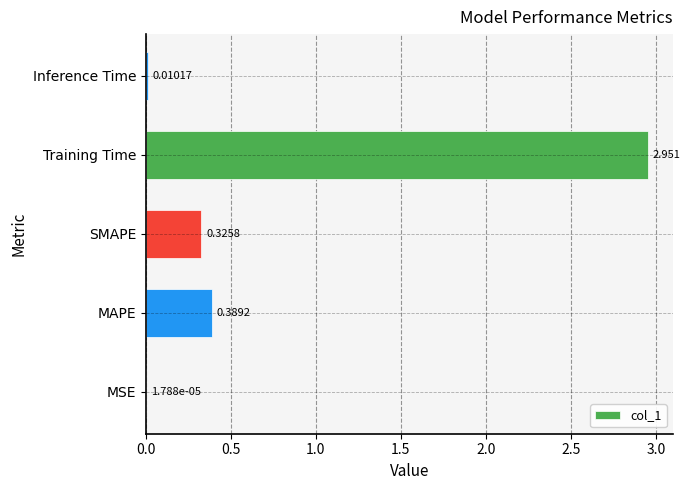

How many categories are shown in the chart?

5